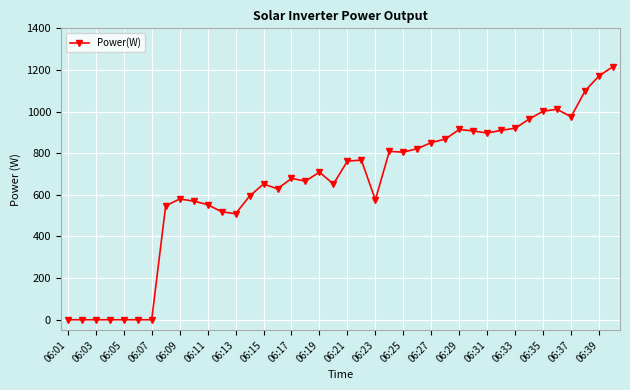

What is the value of the 21st point from the left?

762